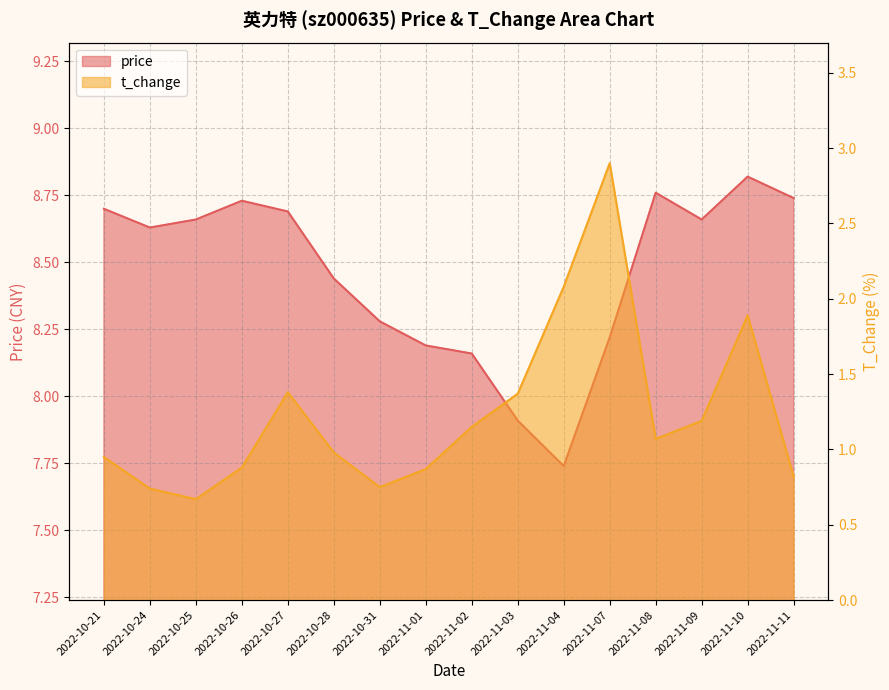

Rank the series by their average value, from lowest to highest.

t_change, price